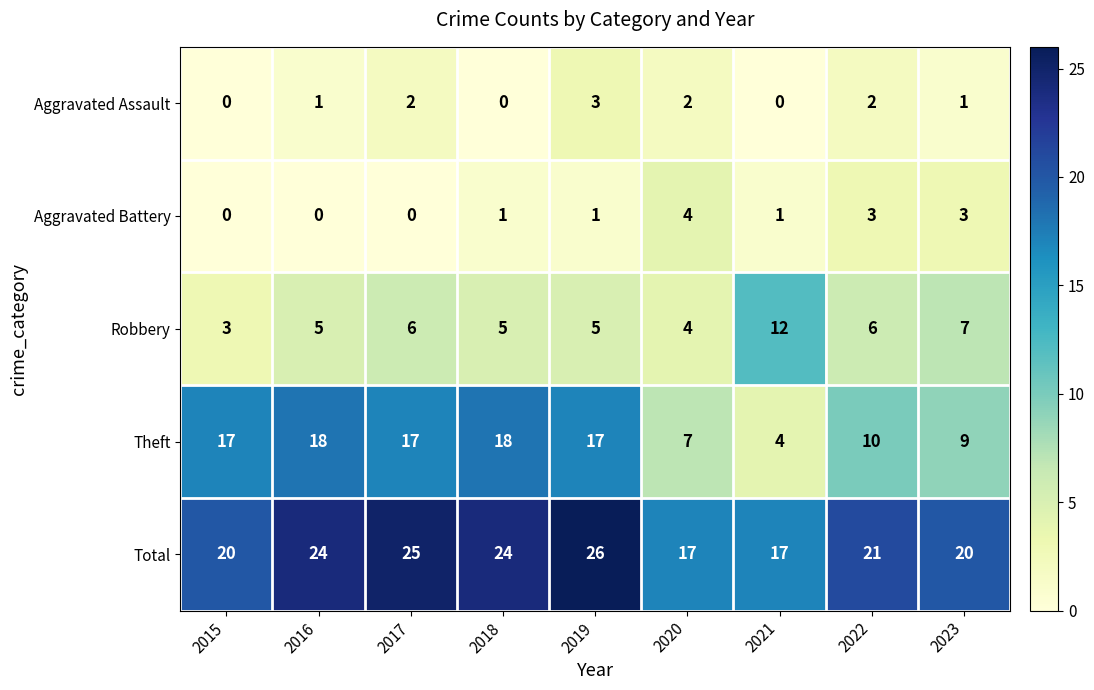

At which category is the sum across all series the highest?

2019